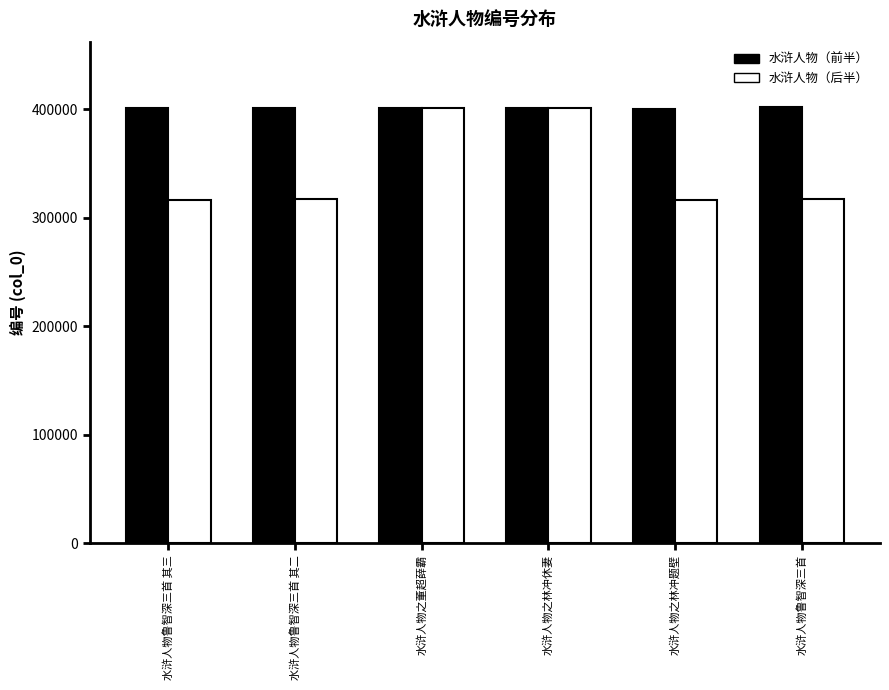

How many bars are there in each group?

2